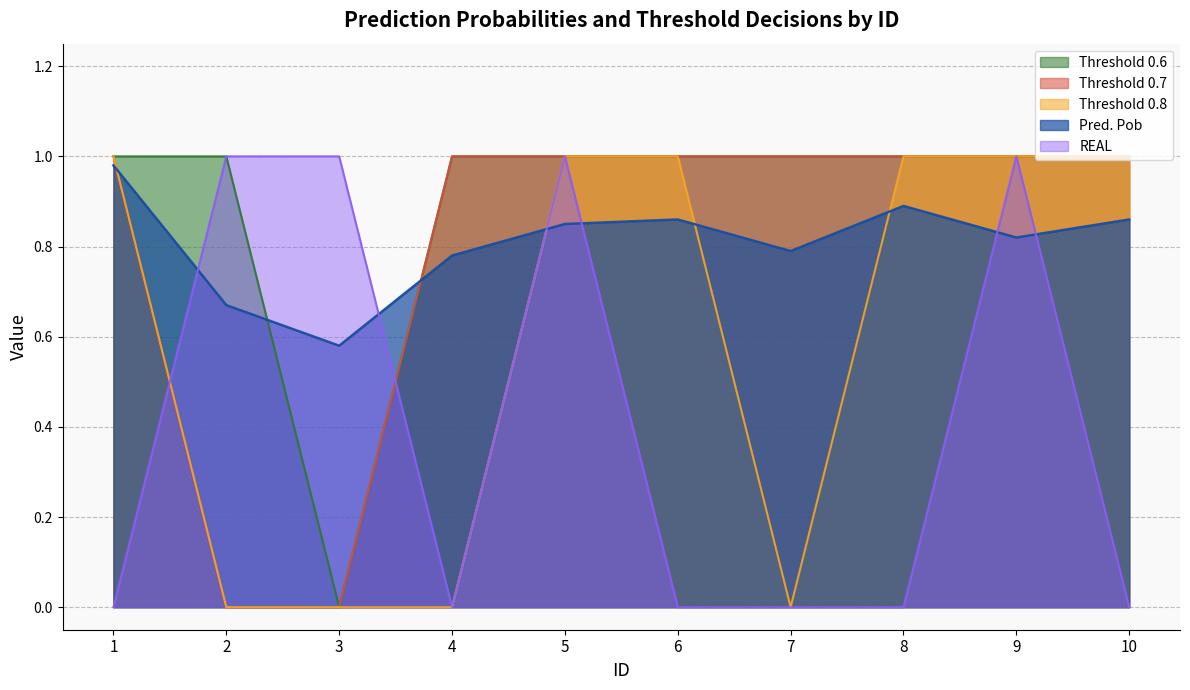

What is the average value of the REAL series?

0.4